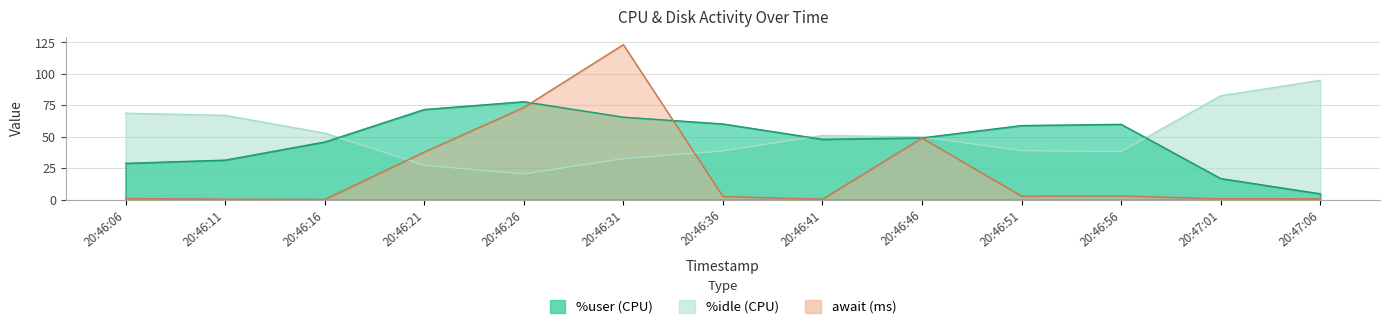

What are all the series names shown in the legend?

%user, %idle, await